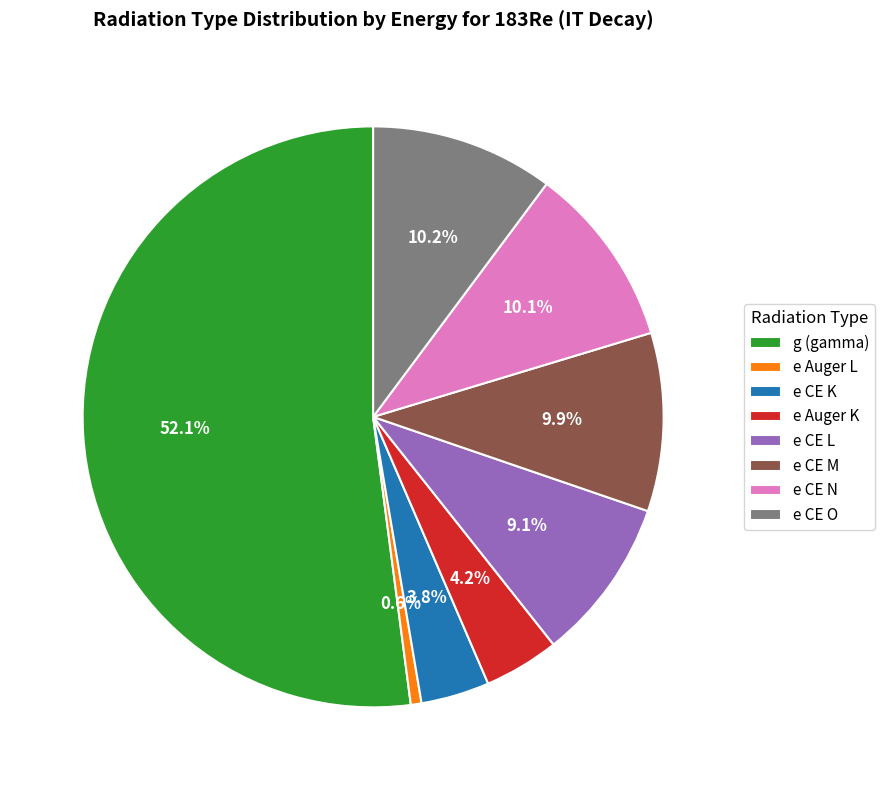

How much of the chart is everything except e CE O?

89.8%